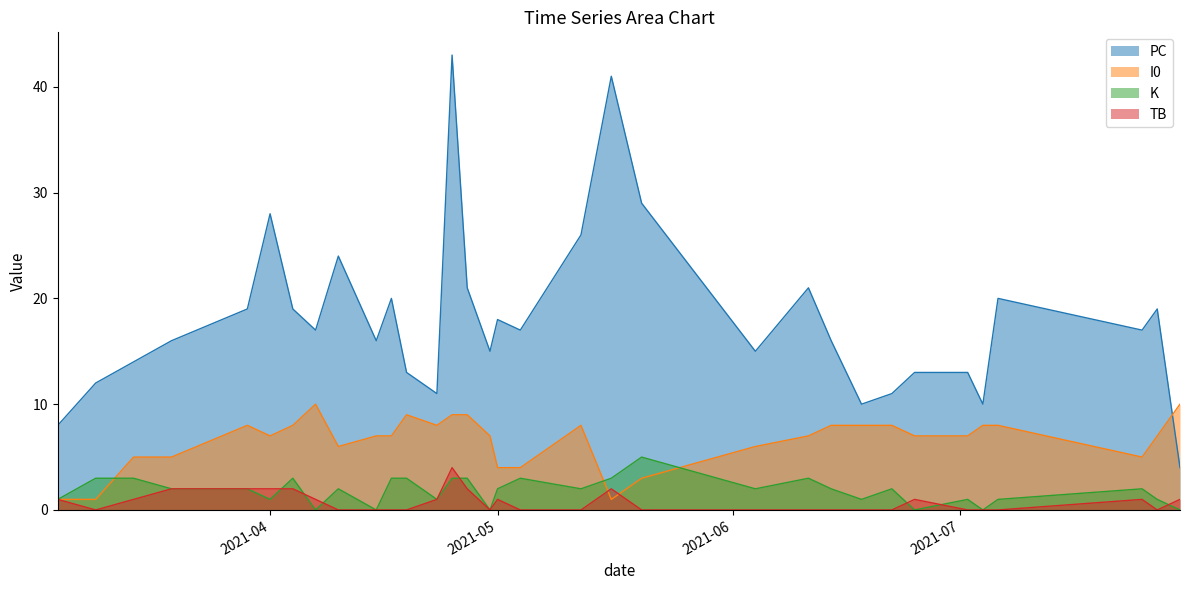

Is it true that PC equals 8 at 2021-03-04?

True